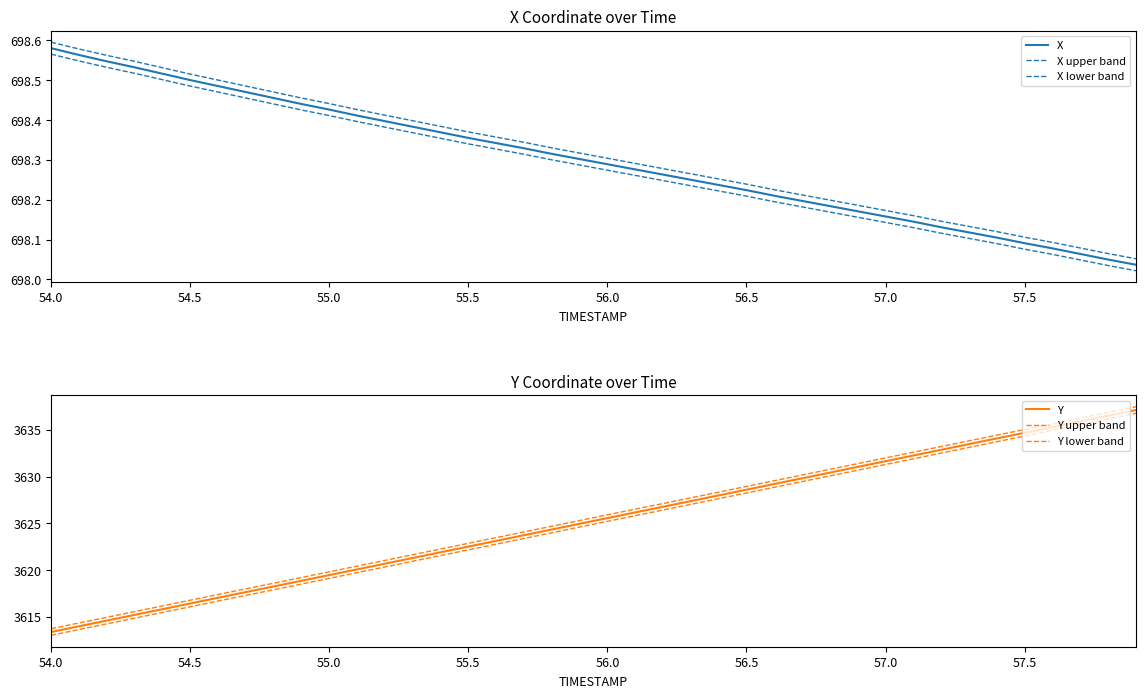

What is the maximum value shown in the chart?

3637.5